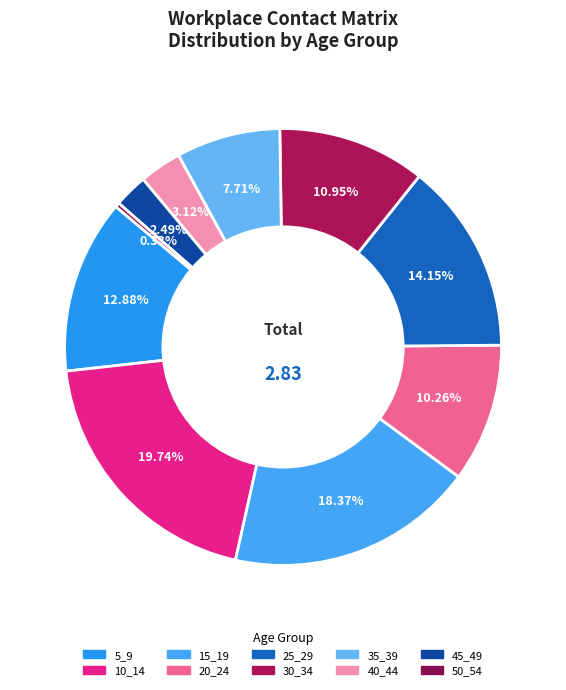

To the nearest percent, what is the average slice percentage?

10%